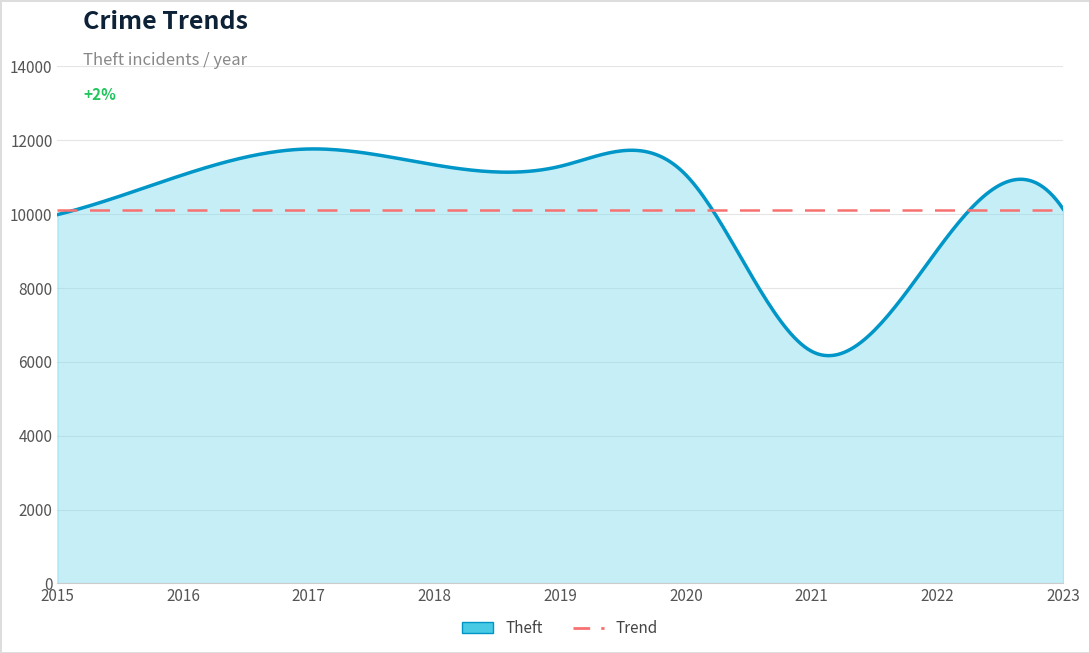

Rank the categories by value from lowest to highest.

2021, 2022, 2015, 2023, 2020, 2016, 2019, 2018, 2017